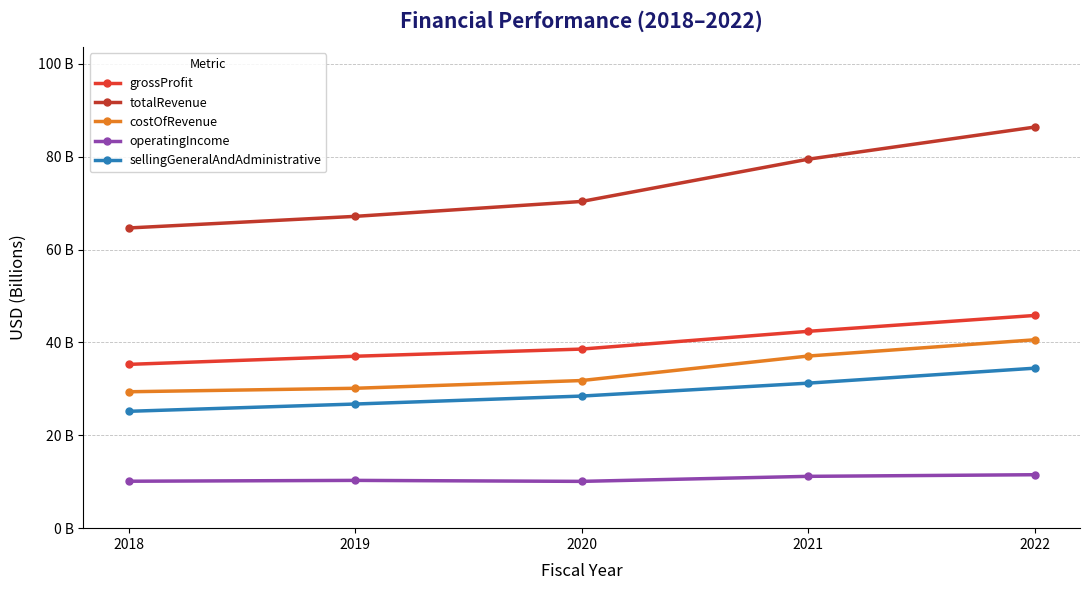

What is the lowest value of the operatingIncome series?

10.1